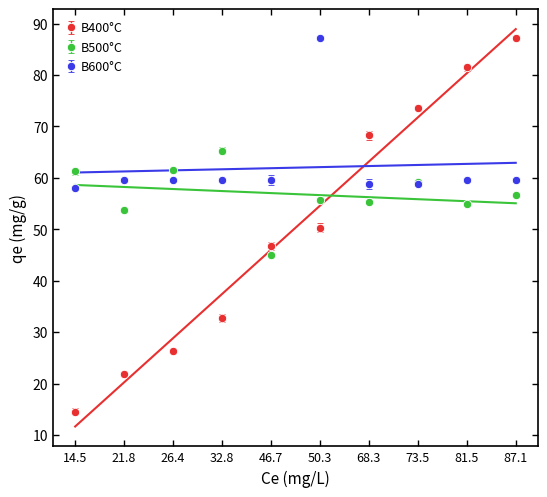

True or false: B400°C and B500°C intersect in this chart.

True